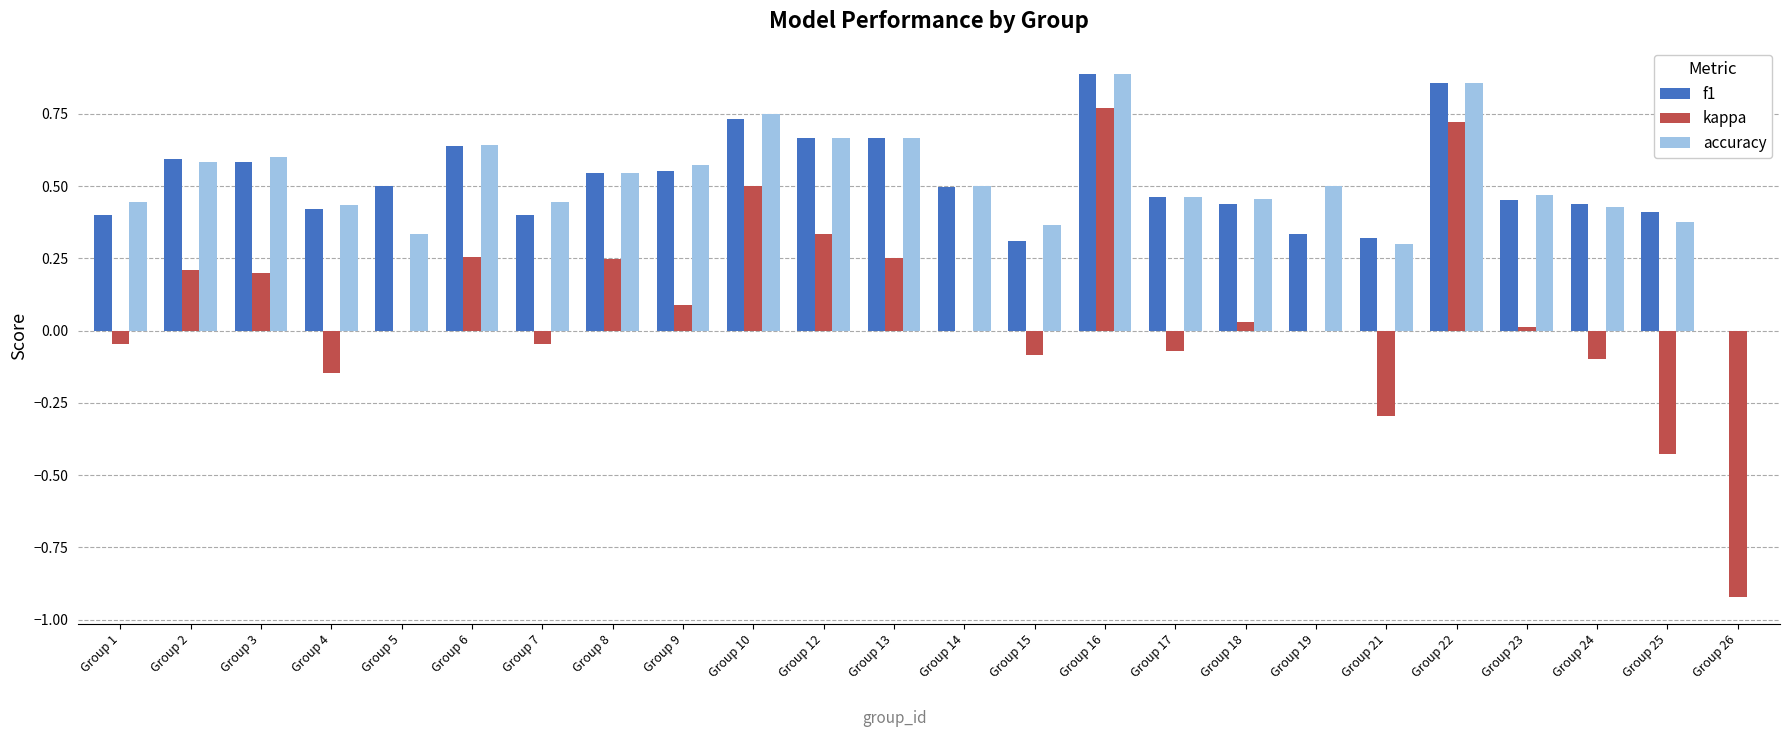

What is the sum of all f1 values?

12.1